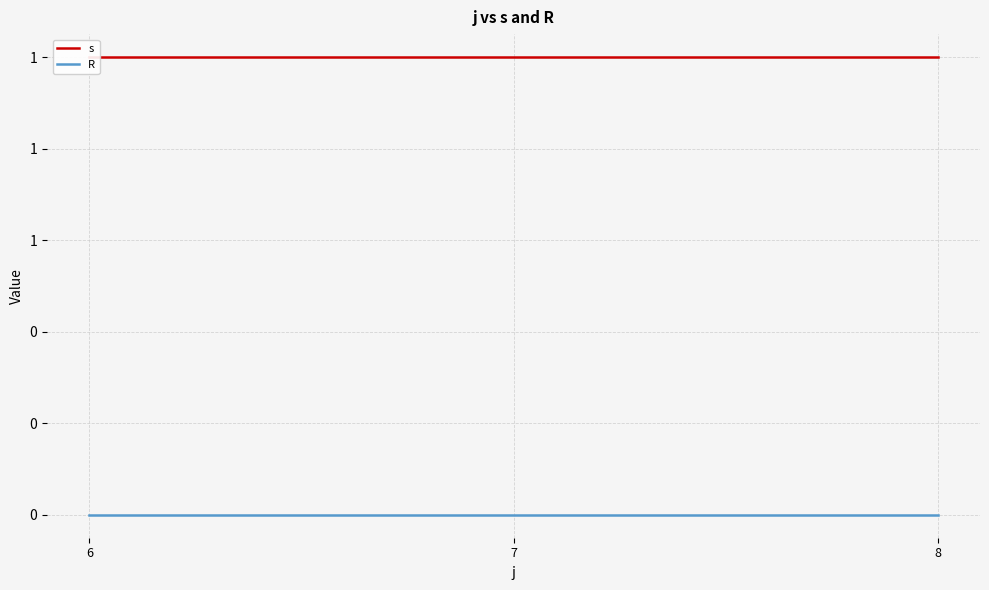

Between 7 and 8, which series saw the biggest shift?

s